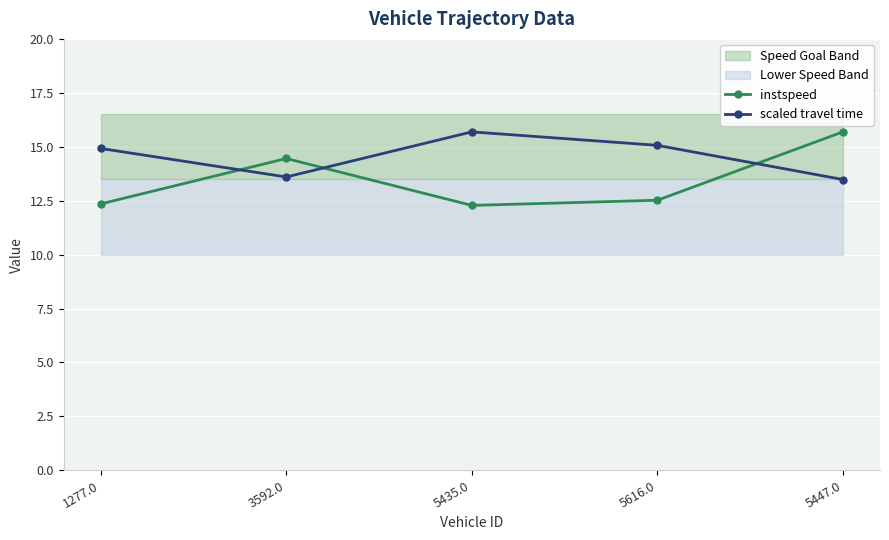

At how many categories does at least one series exceed 14?

5